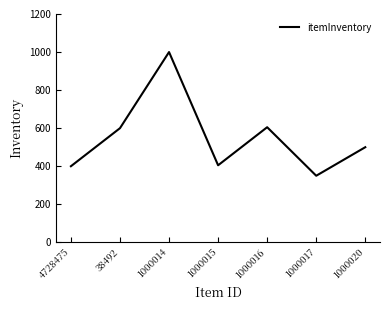

What is the sum of all values?

3860